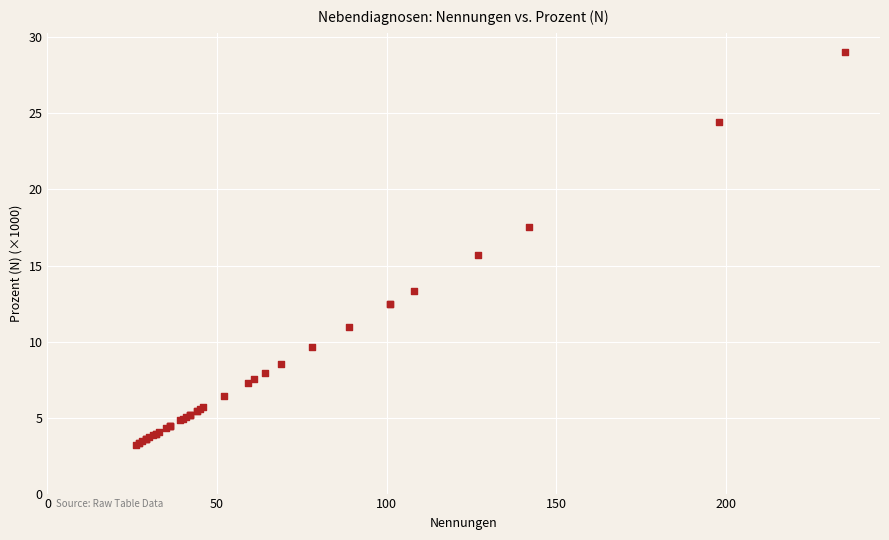

What Y value in the scatter plot is closest to 16?

15.7